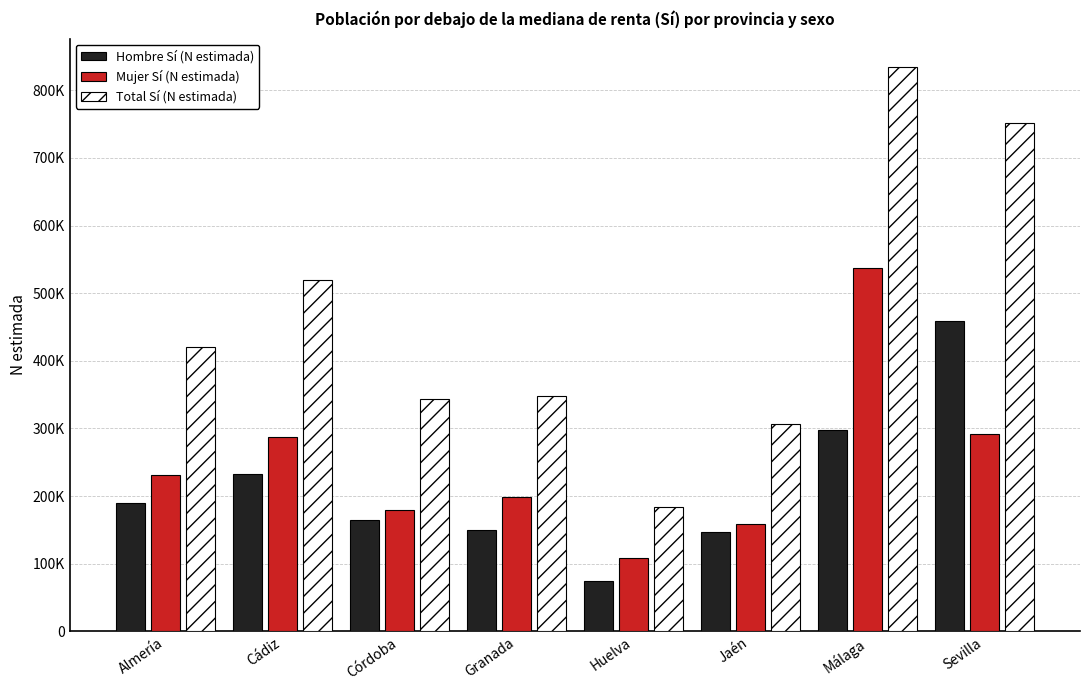

List the labels in order of Total Sí (N estimada) value, smallest first.

Huelva, Jaén, Córdoba, Granada, Almería, Cádiz, Sevilla, Málaga